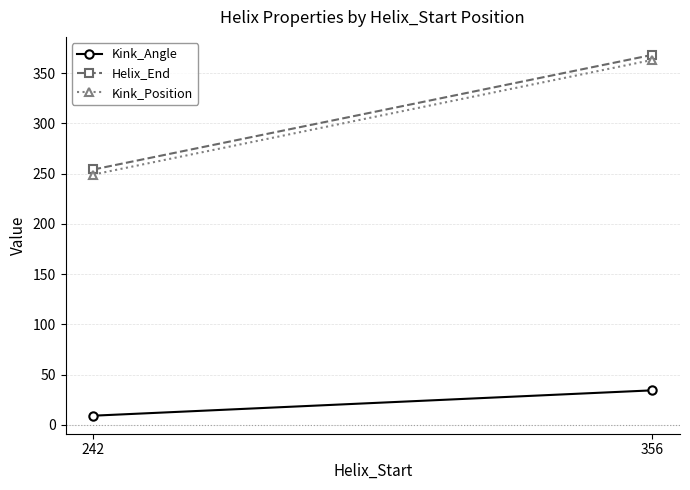

How many values in the Kink_Position series are below 363?

1